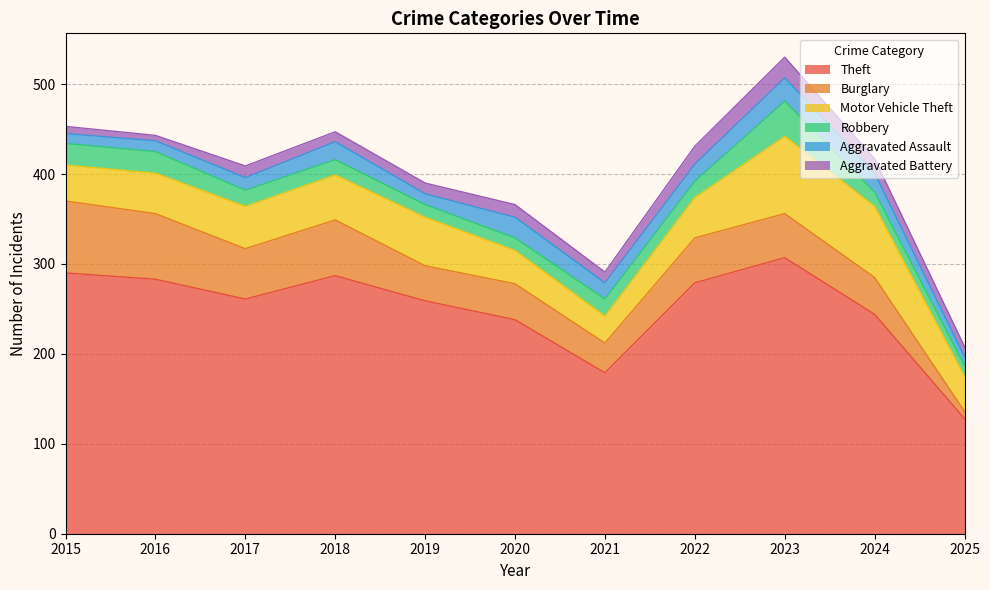

Does the chart have visible grid lines?

Yes